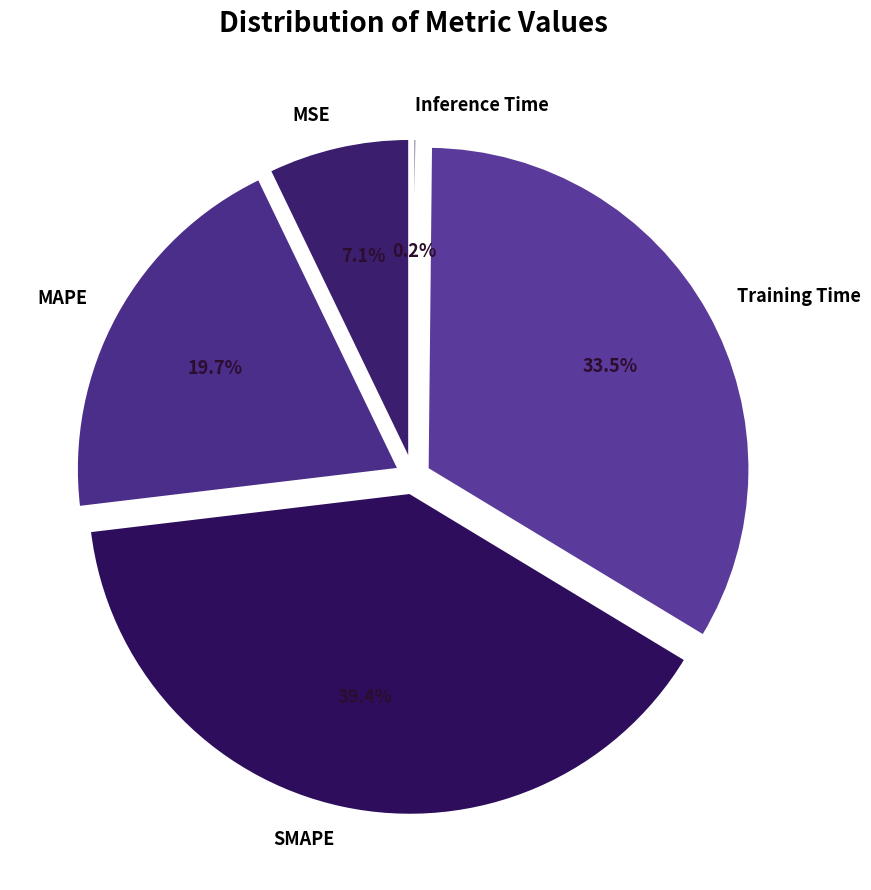

Is it true that SMAPE is 39% of the pie?

True